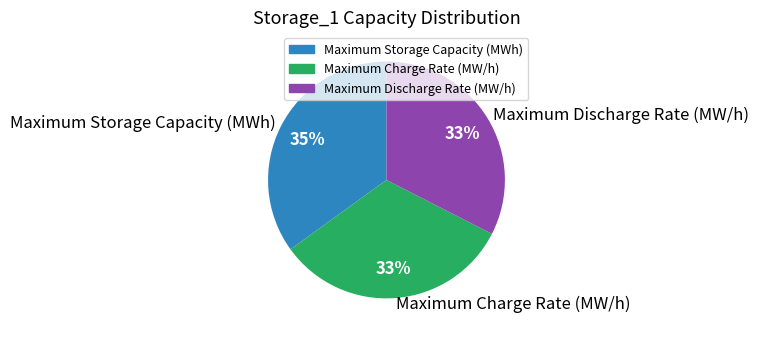

Do Maximum Discharge Rate (MW/h) and Maximum Storage Capacity (MWh) together represent more than half of the pie?

Yes